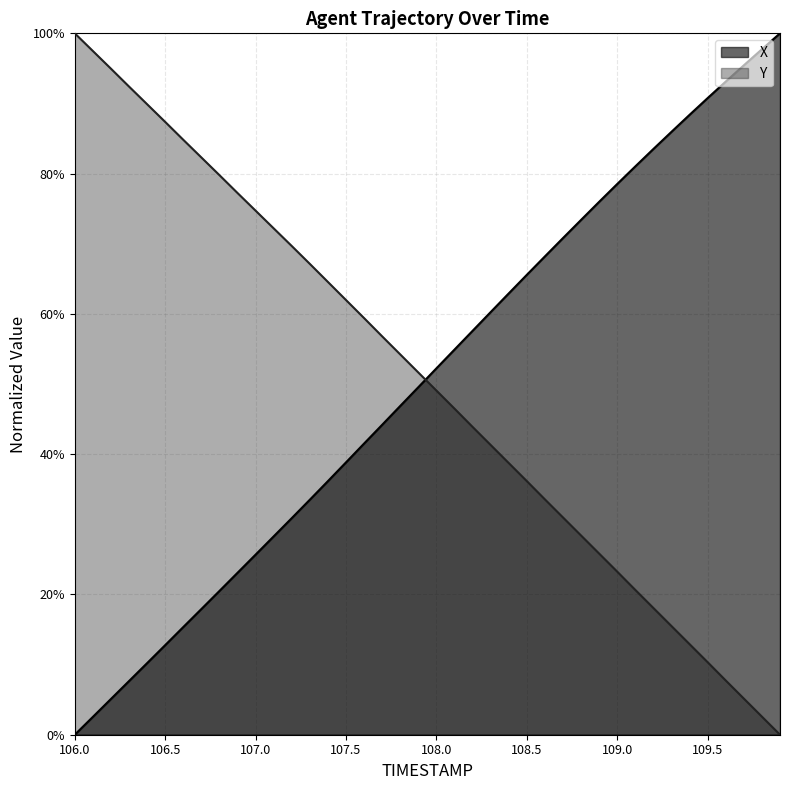

What value does the Y series have at 109.6?

0.1